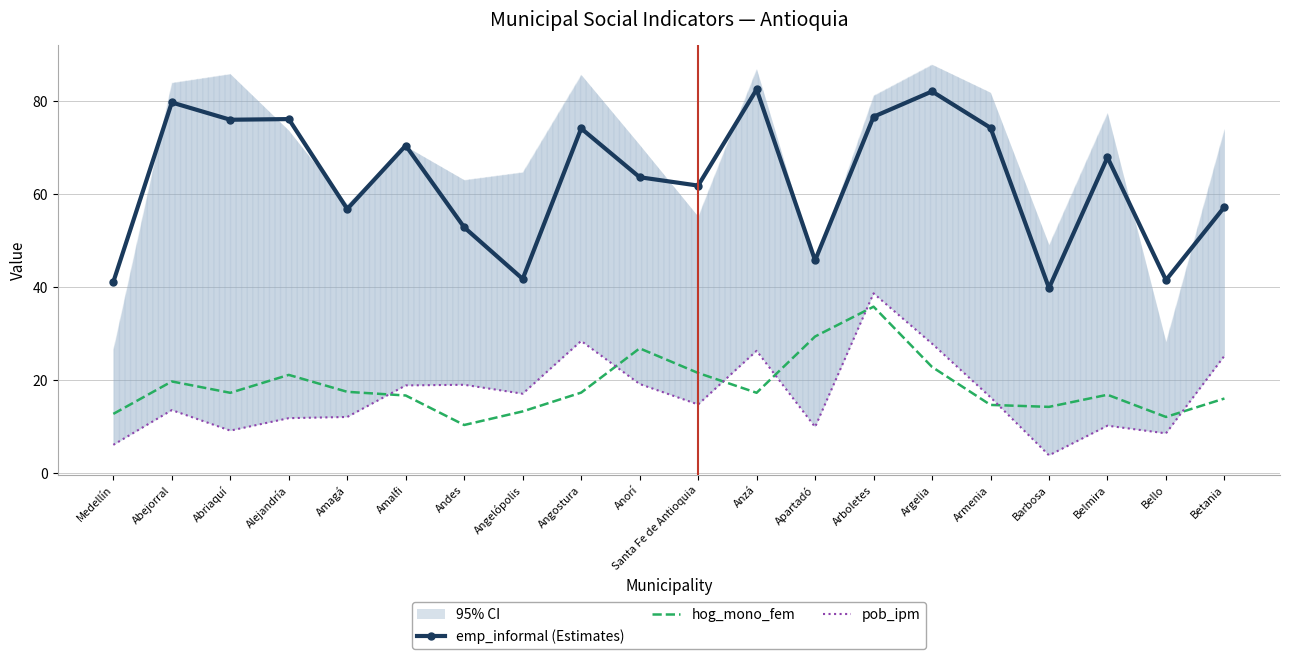

Which series has the widest spread of values?

emp_informal (Estimates)